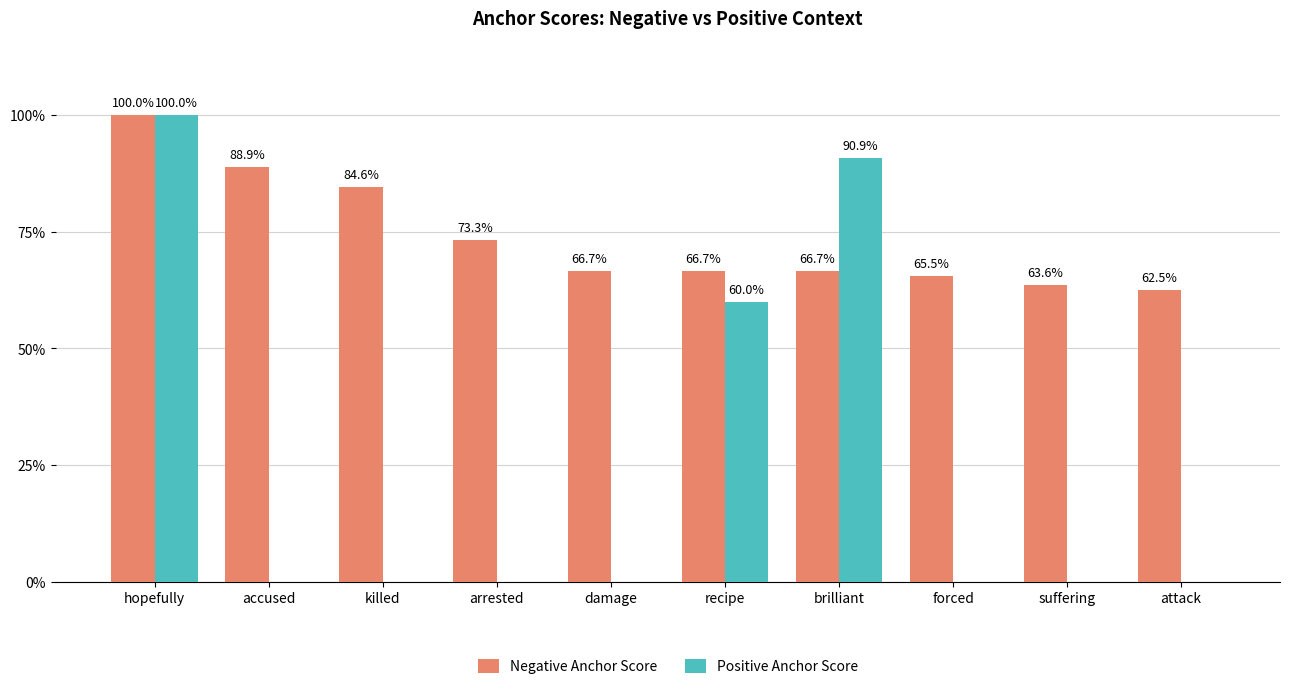

What is the value of the Negative Anchor Score bar at the 4th from the left?

0.7